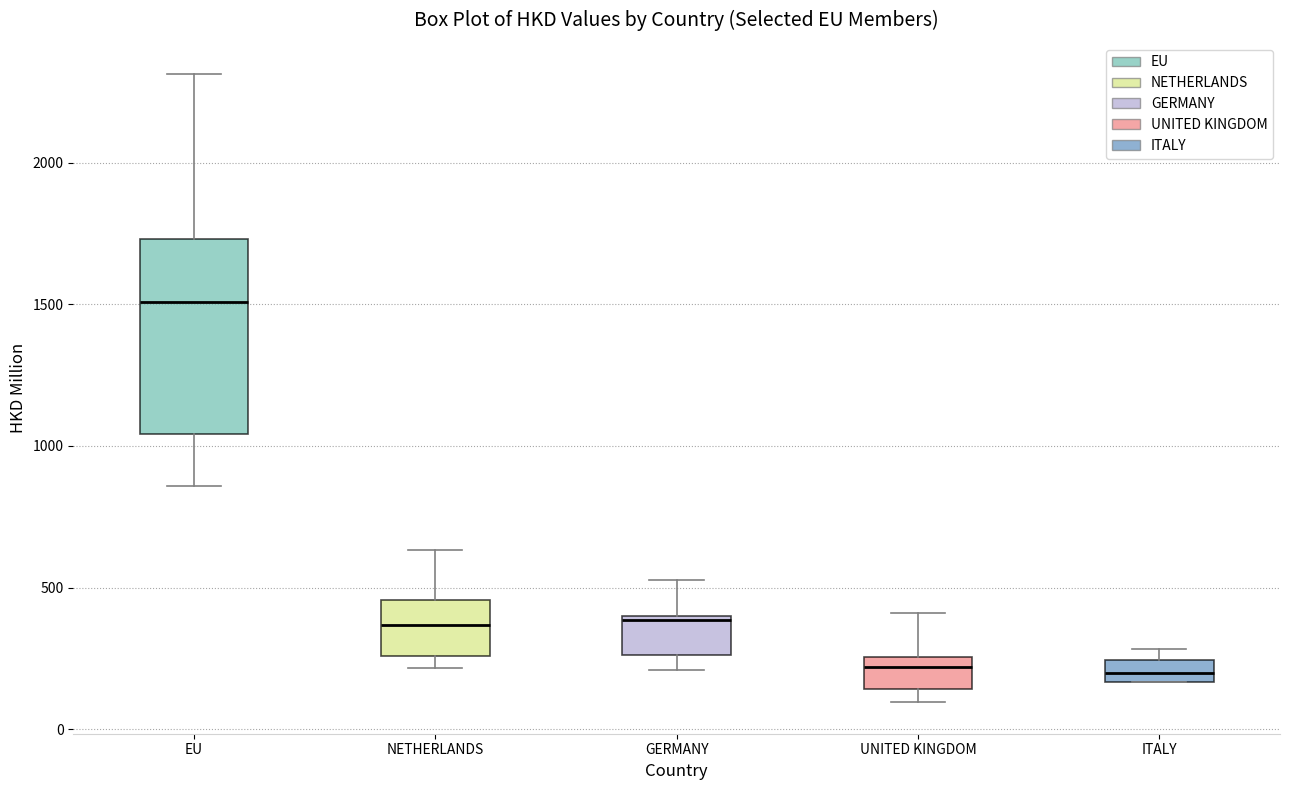

Where does the median line of the box for EU sit on the y-axis? The values are not printed on the chart, so give them approximately, as read against the axis.

1500